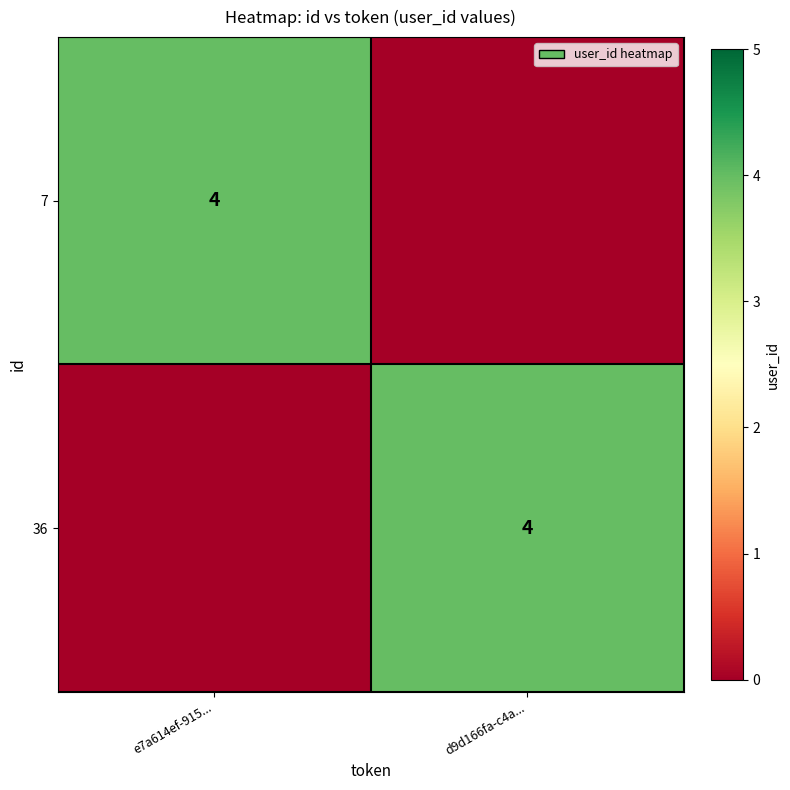

Is it true that 7 equals 1 at e7a614ef-915...?

False